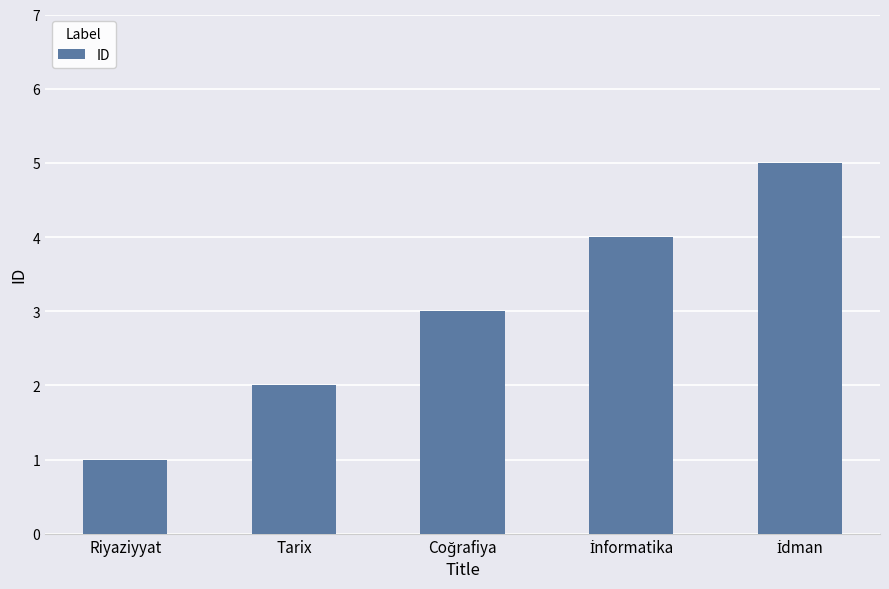

How many bars are there in total?

5